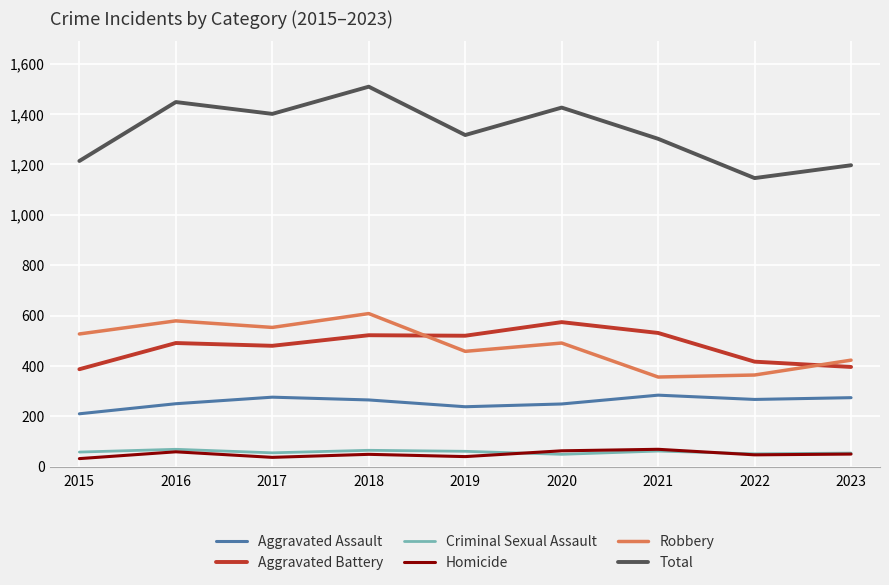

Is it true that Criminal Sexual Assault equals 65 at 2018?

True